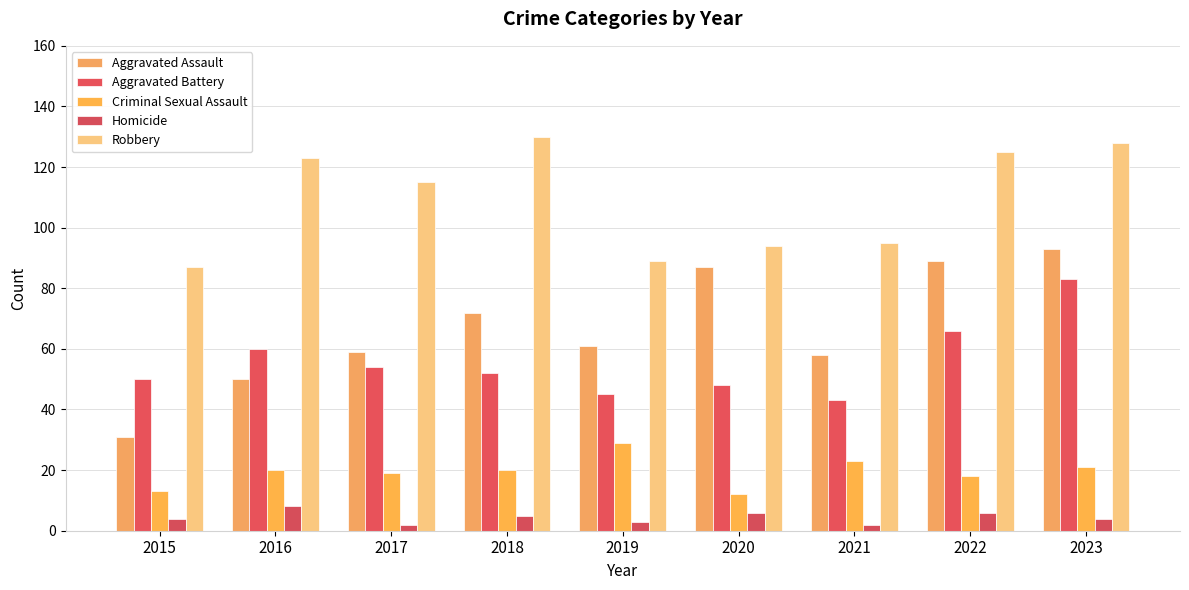

What is the highest value of the Robbery series?

130